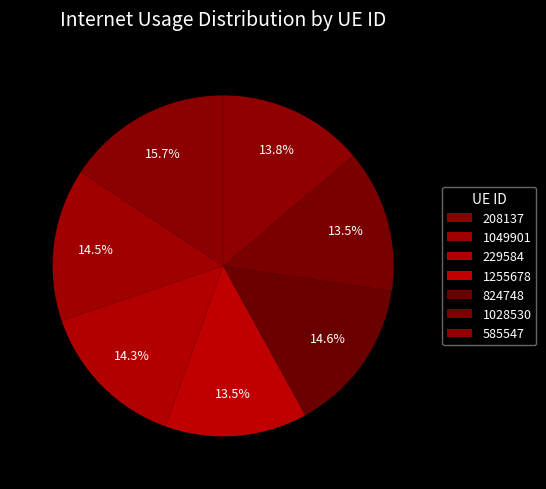

What percentage is the 824748 slice, to the nearest percent?

15%